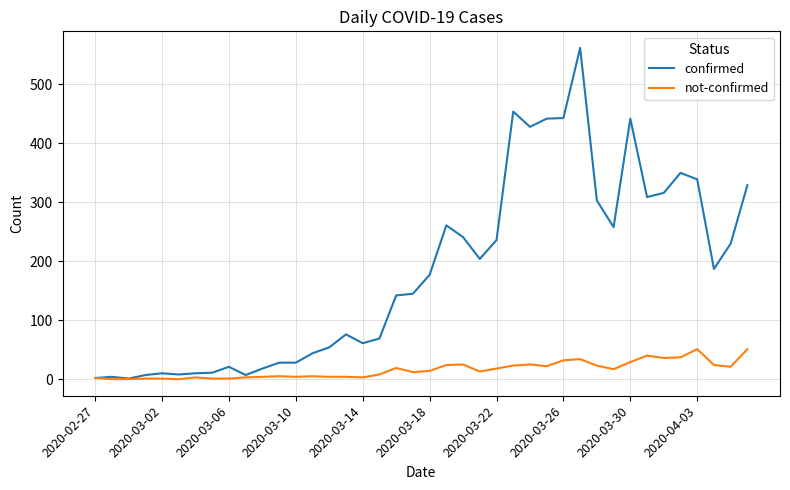

Does the chart display data point markers on the line(s)?

No